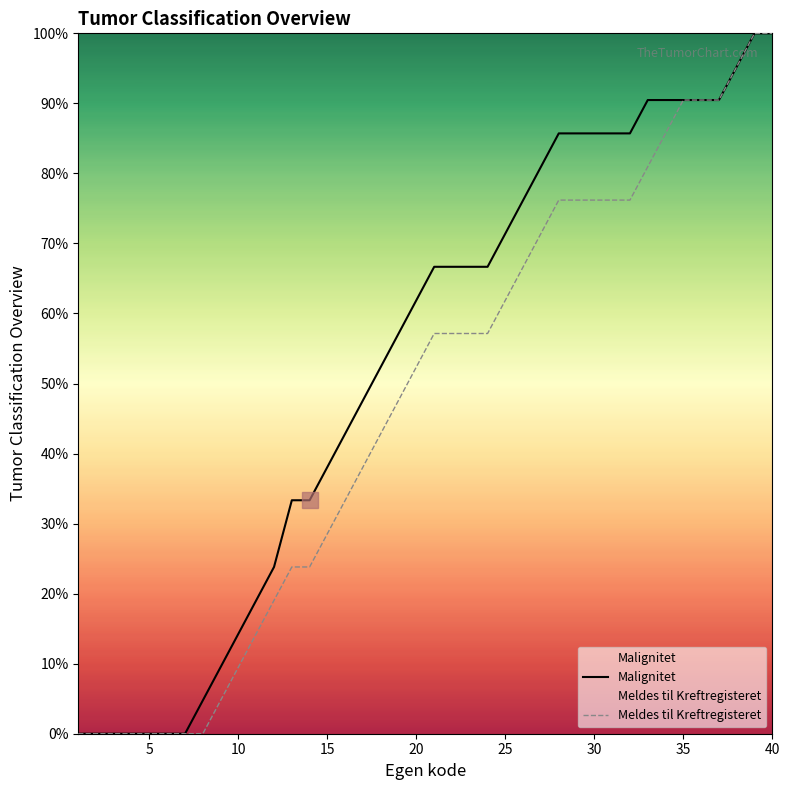

What is the sum of all Meldes til Kreftregisteret values?

1881.0